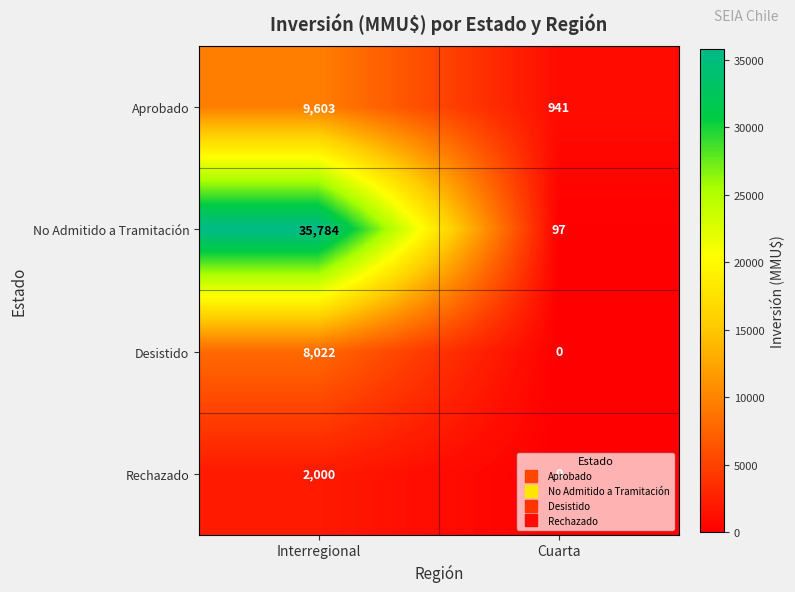

Which category has the lowest value across all series?

Cuarta